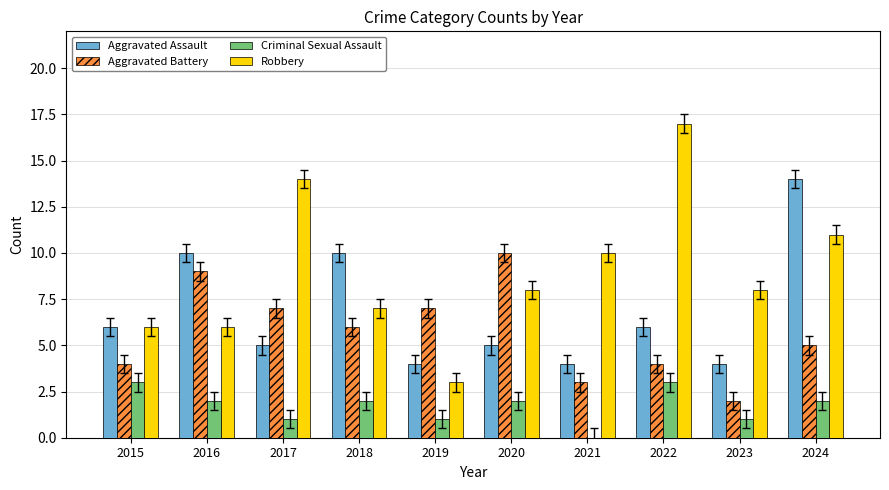

Which series has the largest range (max minus min)?

Robbery